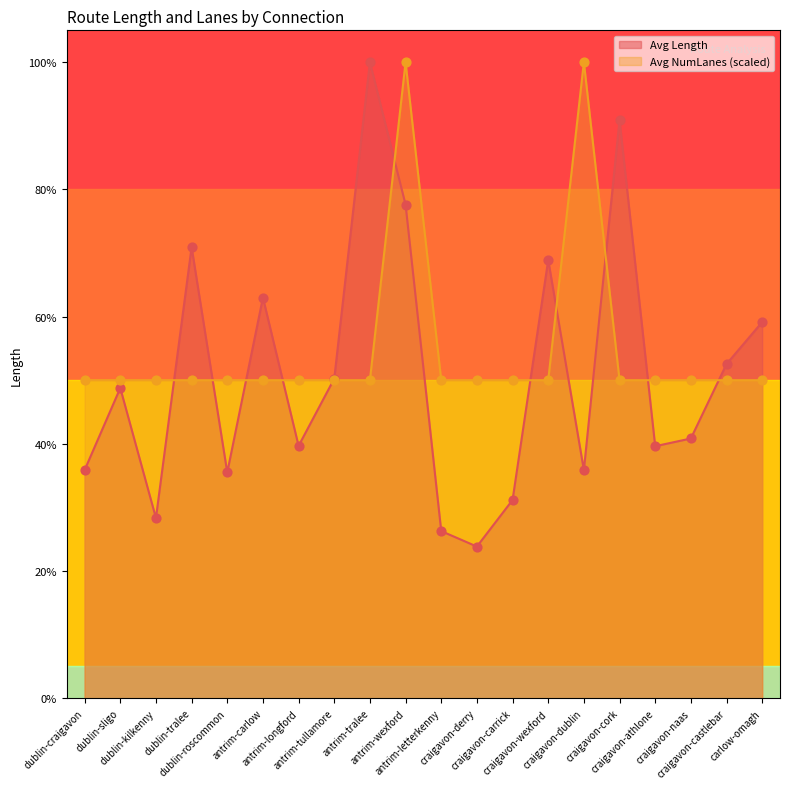

What are all the series names shown in the legend?

Avg Length, Avg NumLanes (scaled)